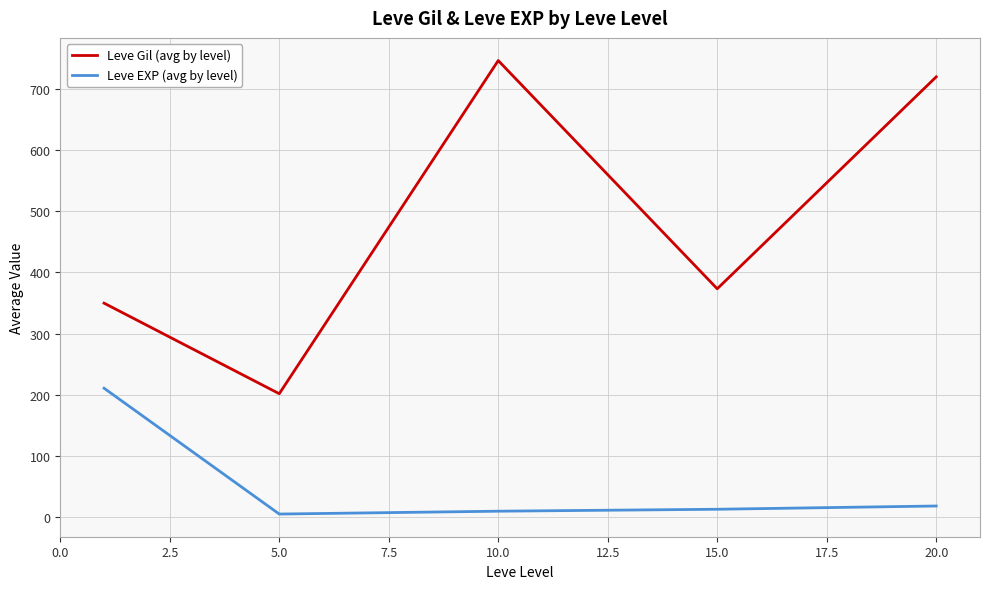

What is the minimum value for Leve Gil (avg by level)?

201.7